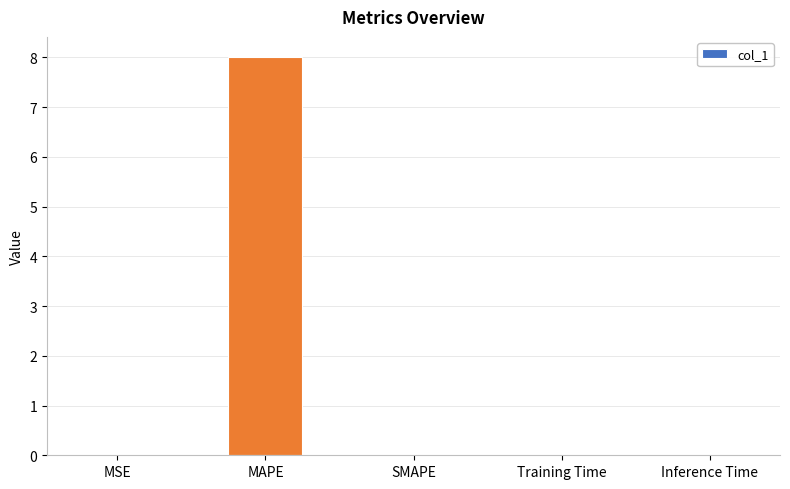

What is the maximum value shown in the chart?

8.0